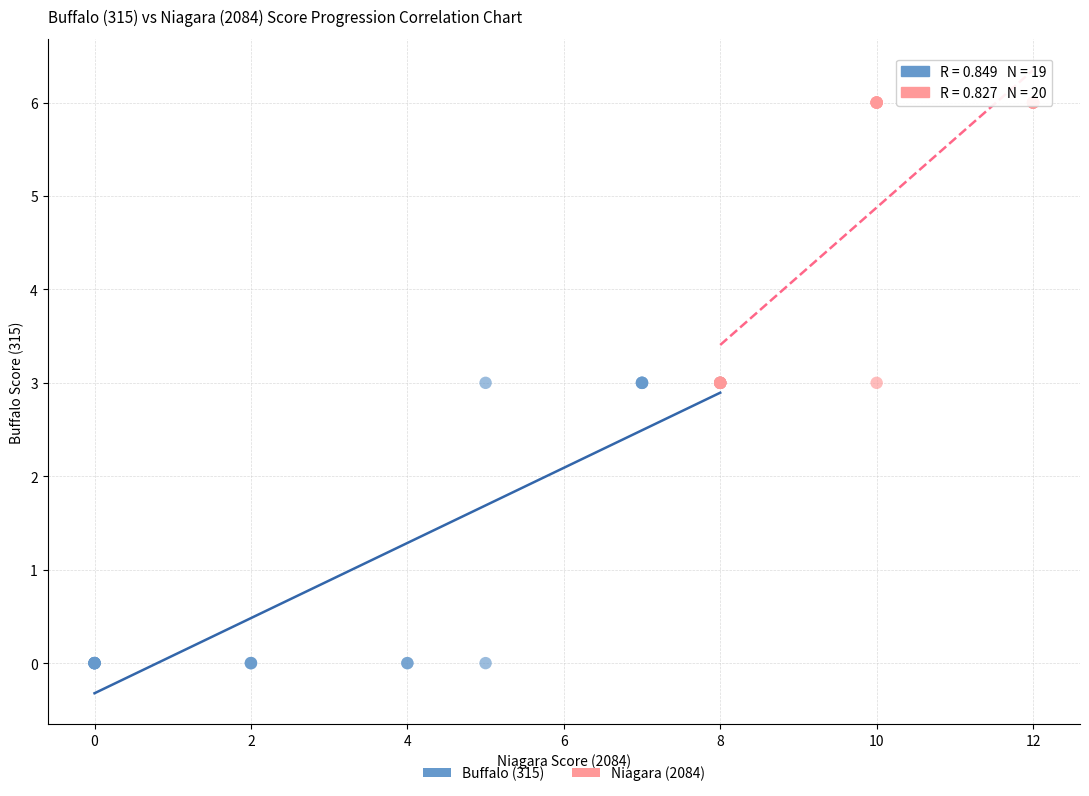

Which series contains the lowest Y value?

Buffalo (315)